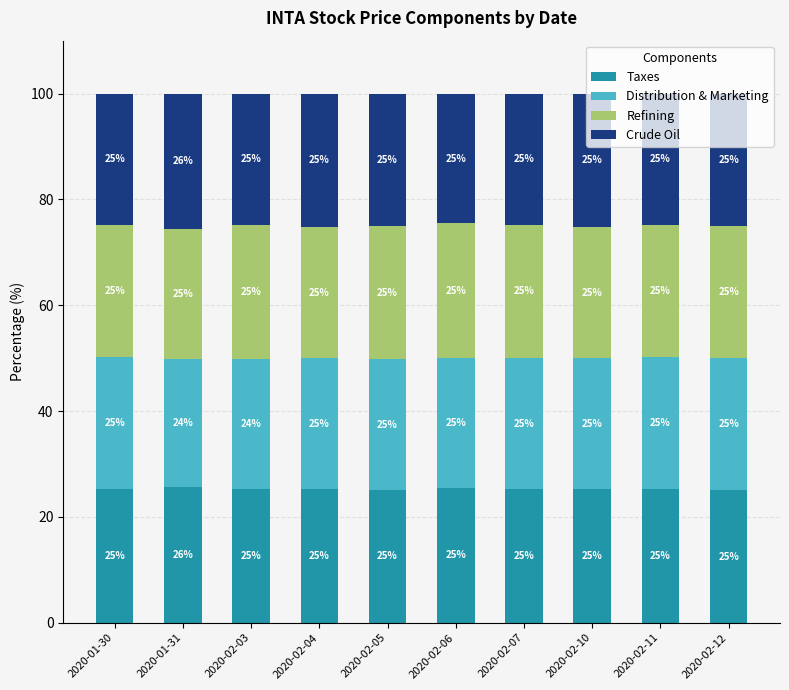

What is the maximum value for Taxes?

25.6